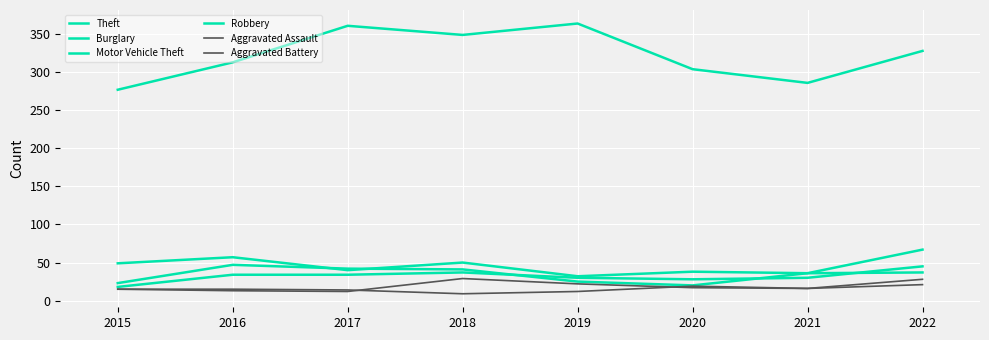

How many interior local valleys does the Robbery series have?

1